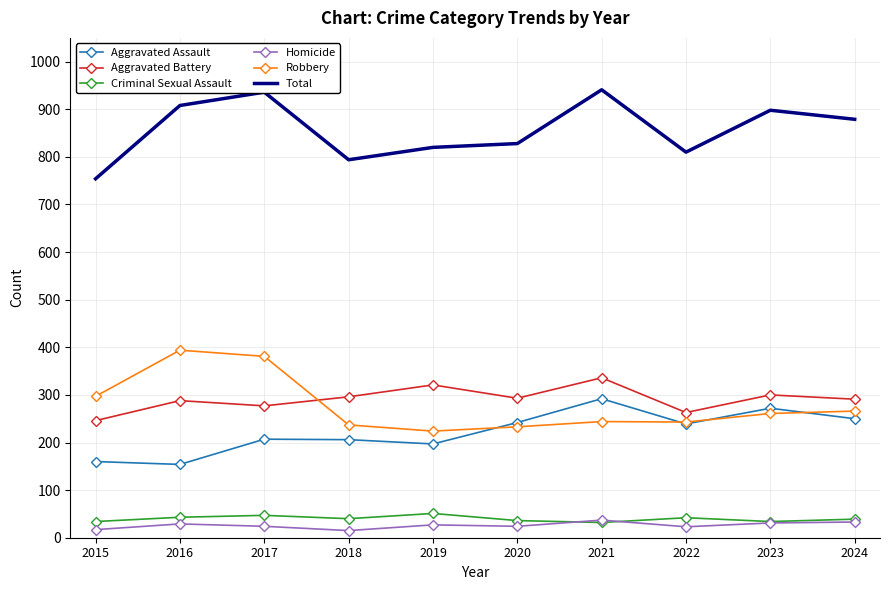

What are all the series names shown in the legend?

Aggravated Assault, Aggravated Battery, Criminal Sexual Assault, Homicide, Robbery, Total